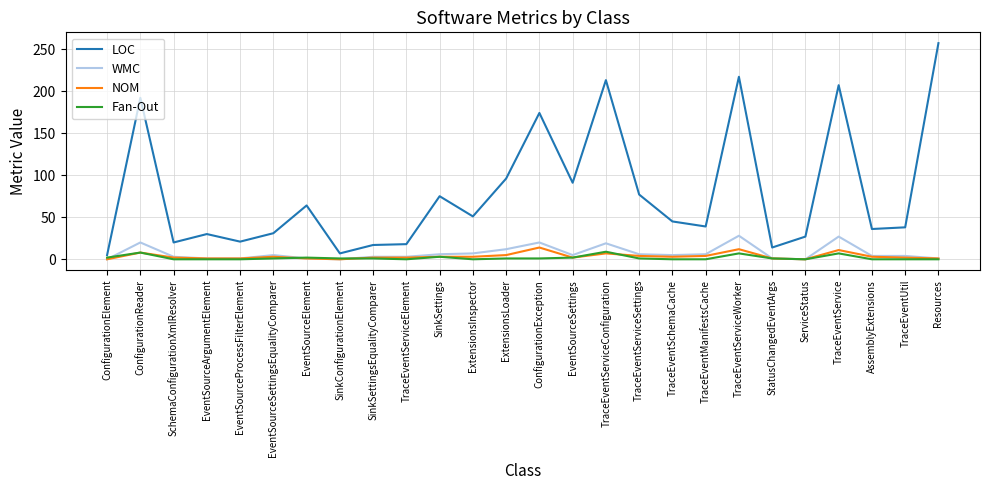

What is the greatest value displayed?

257